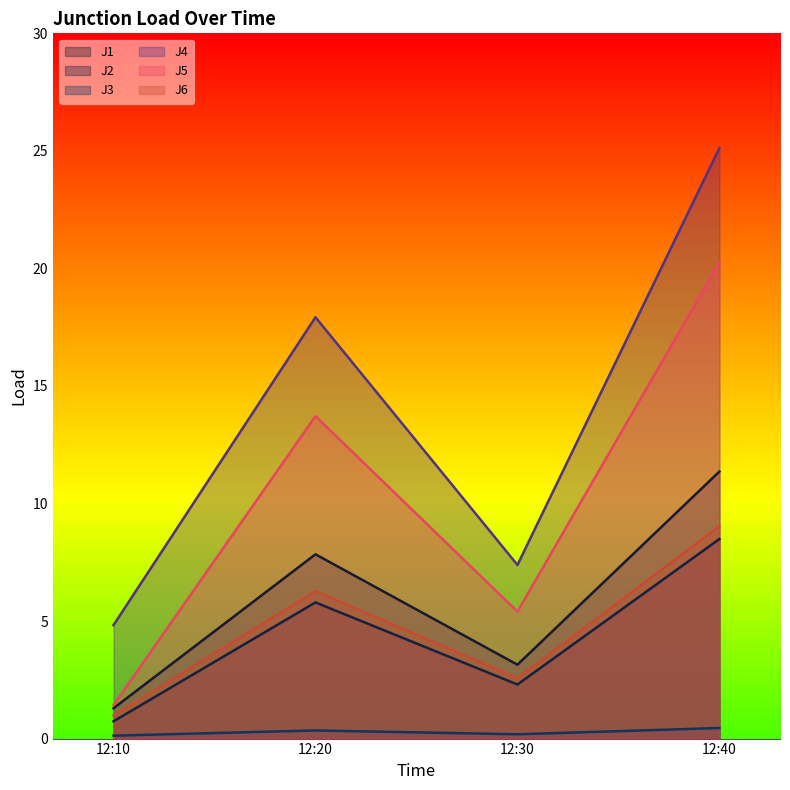

At which category is the sum across all series the highest?

12:40